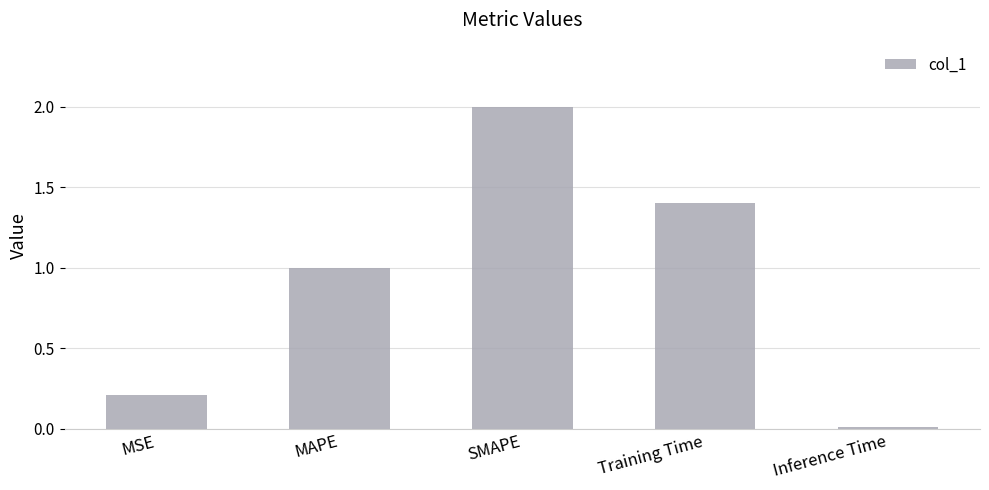

Is it true that the value at SMAPE is 0.9?

False